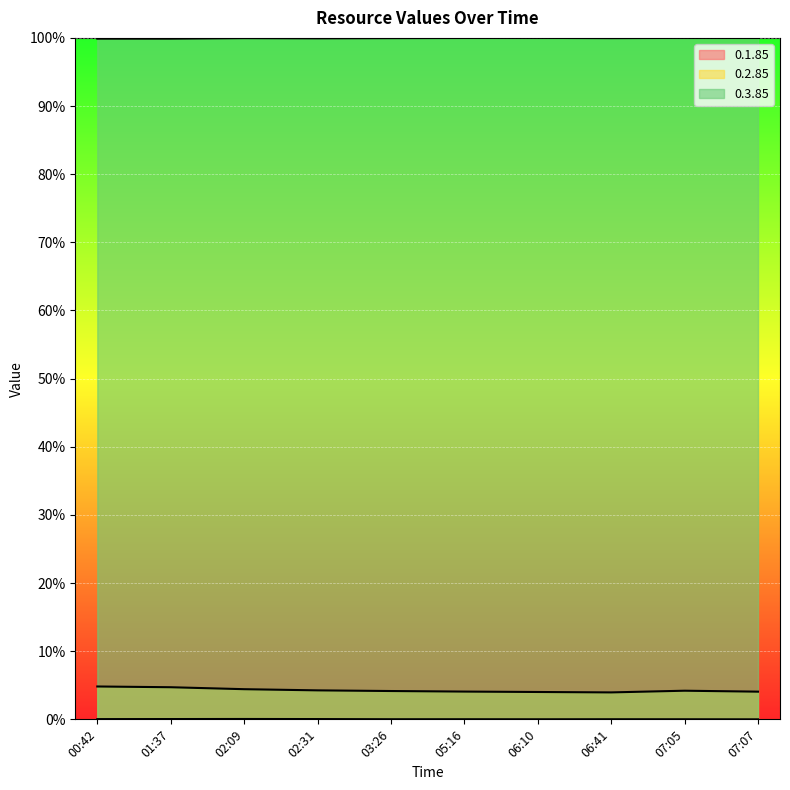

True or false: 0.1.85 and 0.3.85 cross at least once.

False